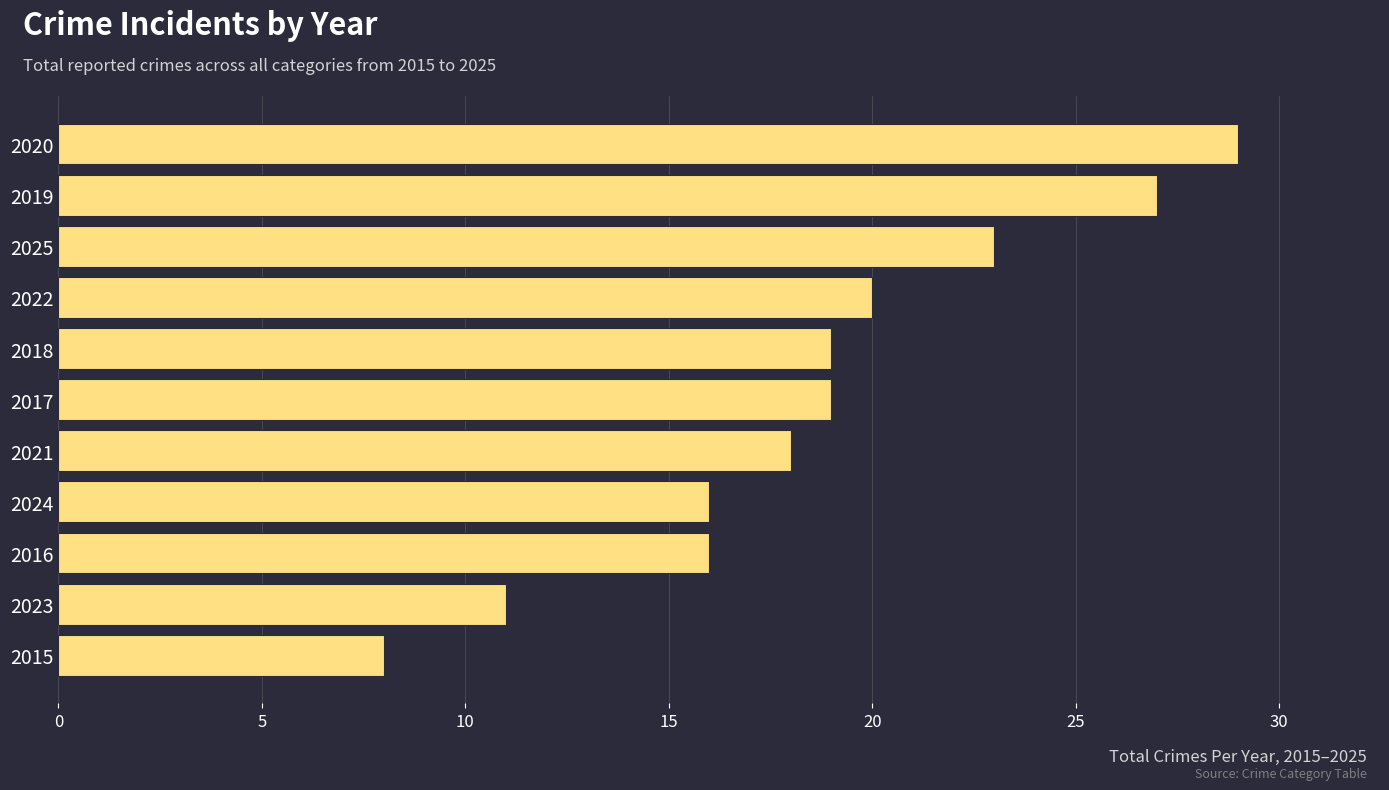

Is it true that the value at 2024 is 7?

False